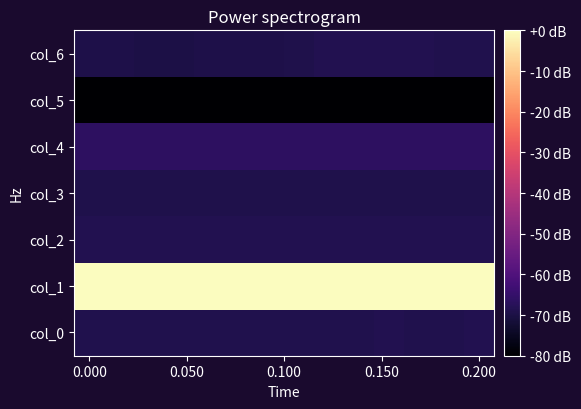

Reading right to left, extract all data points from this chart.

col_0: -68.7	-68.8	-68.8	-68.6	-68.8	-68.8	-68.9	-68.9	-68.8	-68.9	-68.8	-68.8	-68.9	-68.9
col_1: -0.1	-0.1	-0.0	-0.1	-0.1	-0.1	-0.0	-0.2	-0.0	-0.2	-0.1	-0.2	-0.1	-0.1
col_2: -68.7	-68.7	-68.6	-68.5	-68.4	-68.5	-68.5	-68.6	-68.5	-68.6	-68.5	-68.6	-68.5	-68.6
col_3: -69.2	-69.3	-69.2	-69.3	-69.2	-69.3	-69.2	-69.2	-69.2	-69.2	-69.2	-69.3	-69.3	-69.3
col_4: -66.3	-66.4	-66.5	-66.4	-66.5	-66.5	-66.5	-66.5	-66.4	-66.5	-66.5	-66.4	-66.5	-66.5
col_5: -79.9	-80.0	-80.0	-79.9	-79.9	-79.9	-80.0	-79.9	-79.9	-80.0	-79.9	-80.0	-80.0	-80.0
col_6: -69.0	-68.8	-68.6	-68.7	-68.6	-68.6	-69.2	-69.6	-69.7	-69.5	-69.7	-69.7	-69.5	-69.5